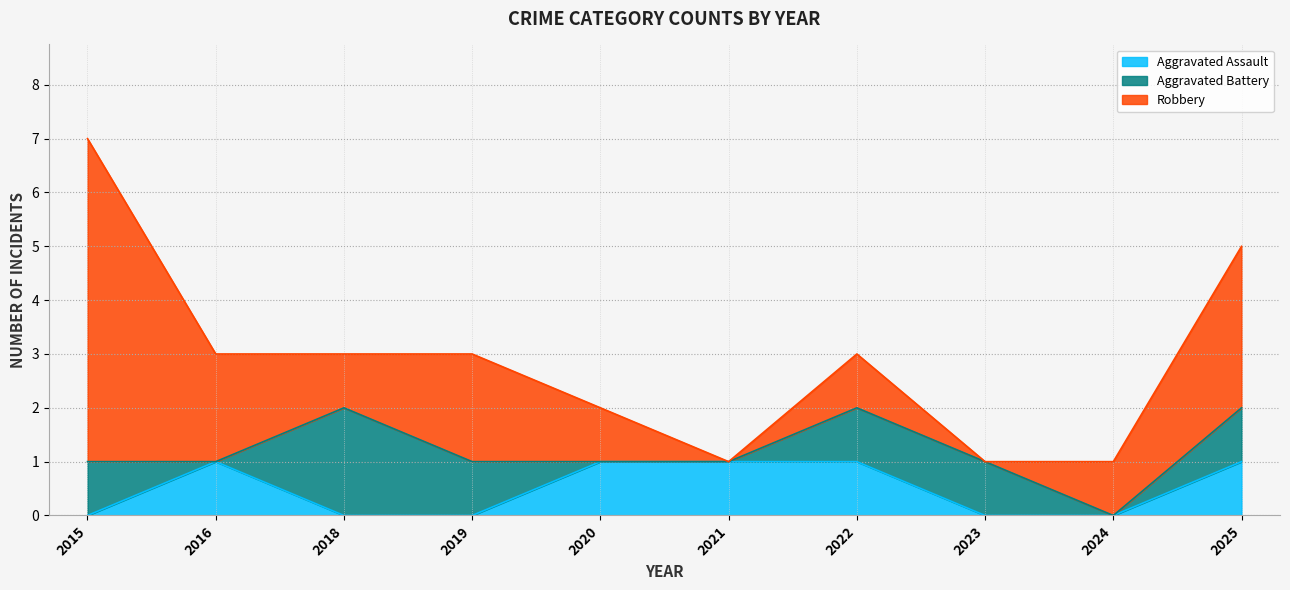

Is the value of Robbery at 2021 greater than the value of Aggravated Assault at 2025?

No